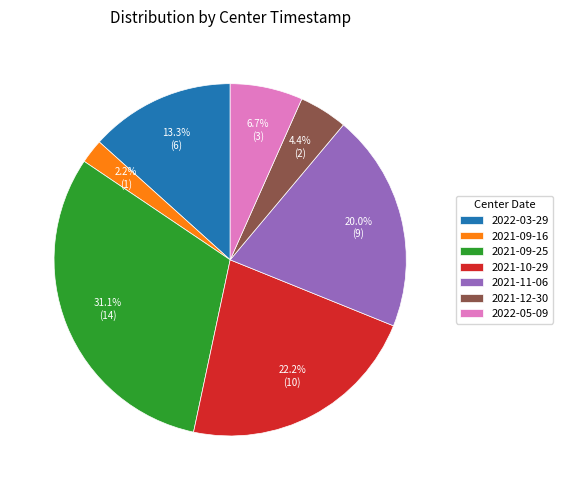

What percentage do 2021-11-06 and 2021-12-30 together represent?

24.4%